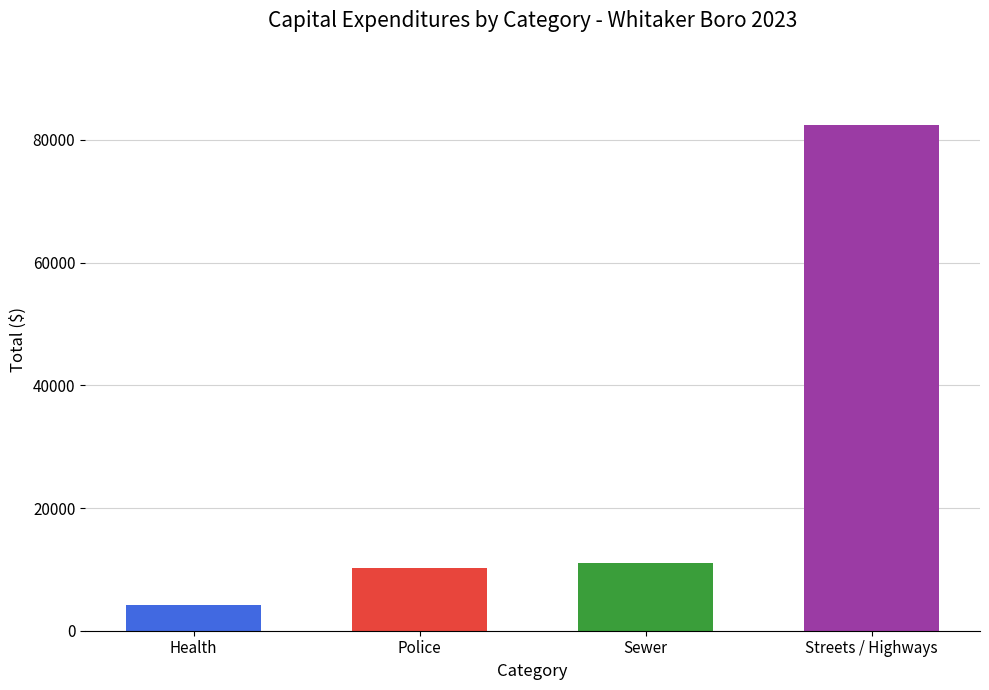

The value at Streets / Highways is 82350. True or false?

True